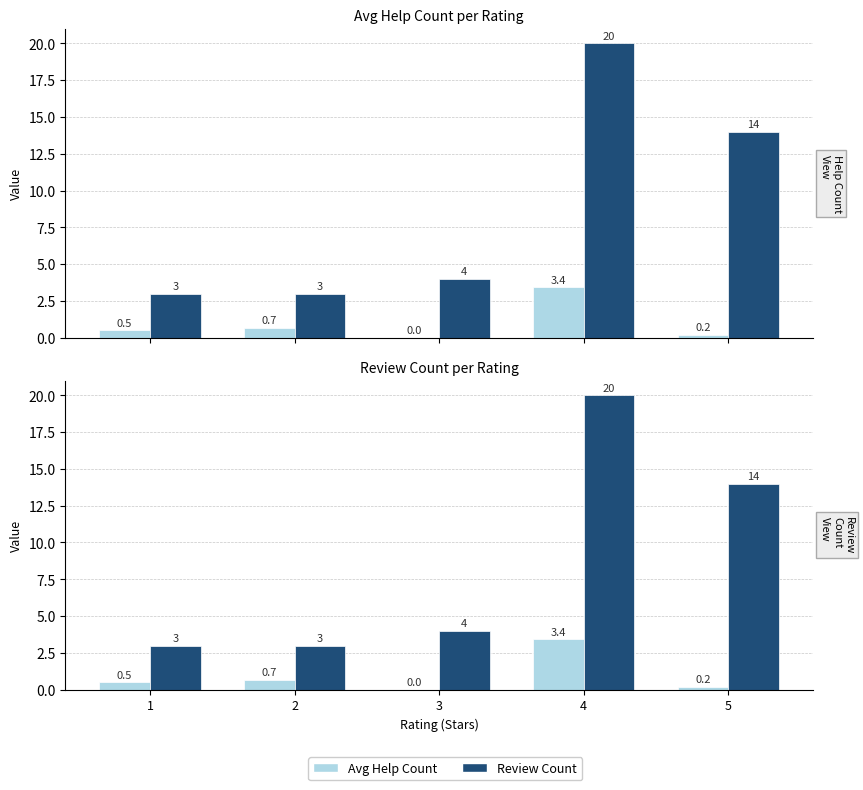

What is the value of the Review Count bar at the 2nd from the left?

3.0